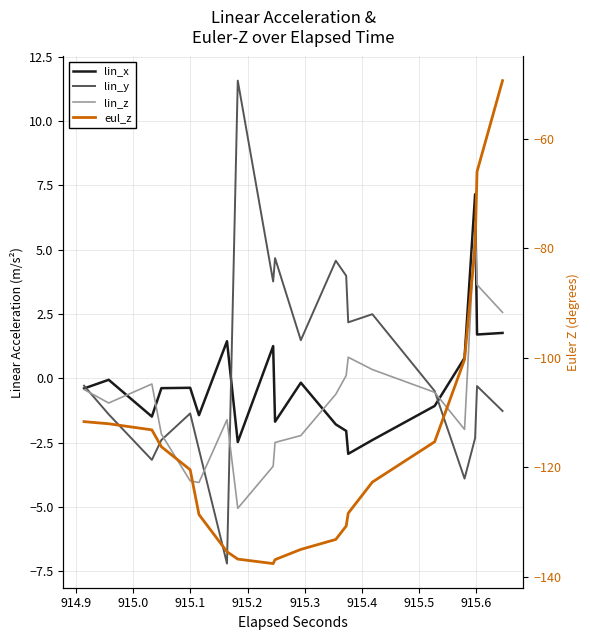

True or false: lin_y and eul_z intersect in this chart.

False